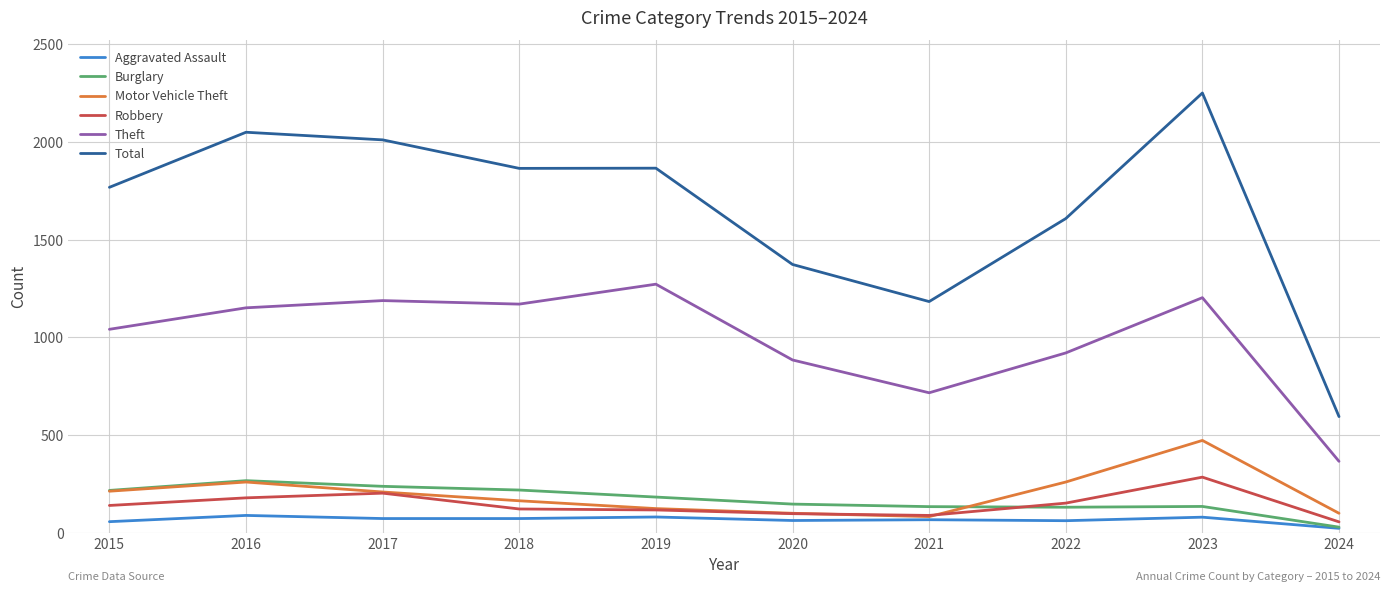

True or false: Burglary and Theft cross at least once.

False